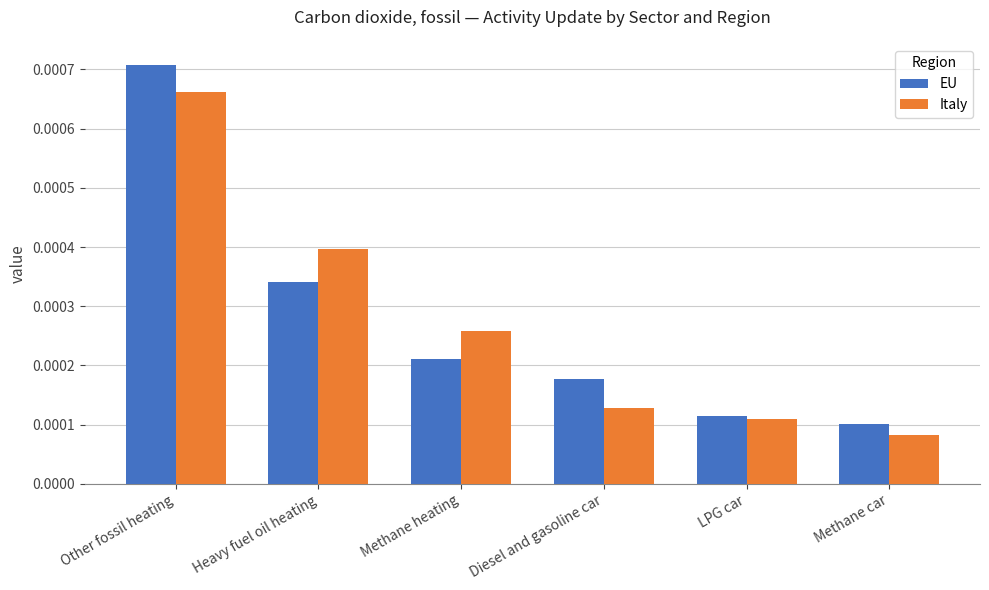

Is the value of Italy at Methane heating greater than the value of EU at Diesel and gasoline car?

Yes